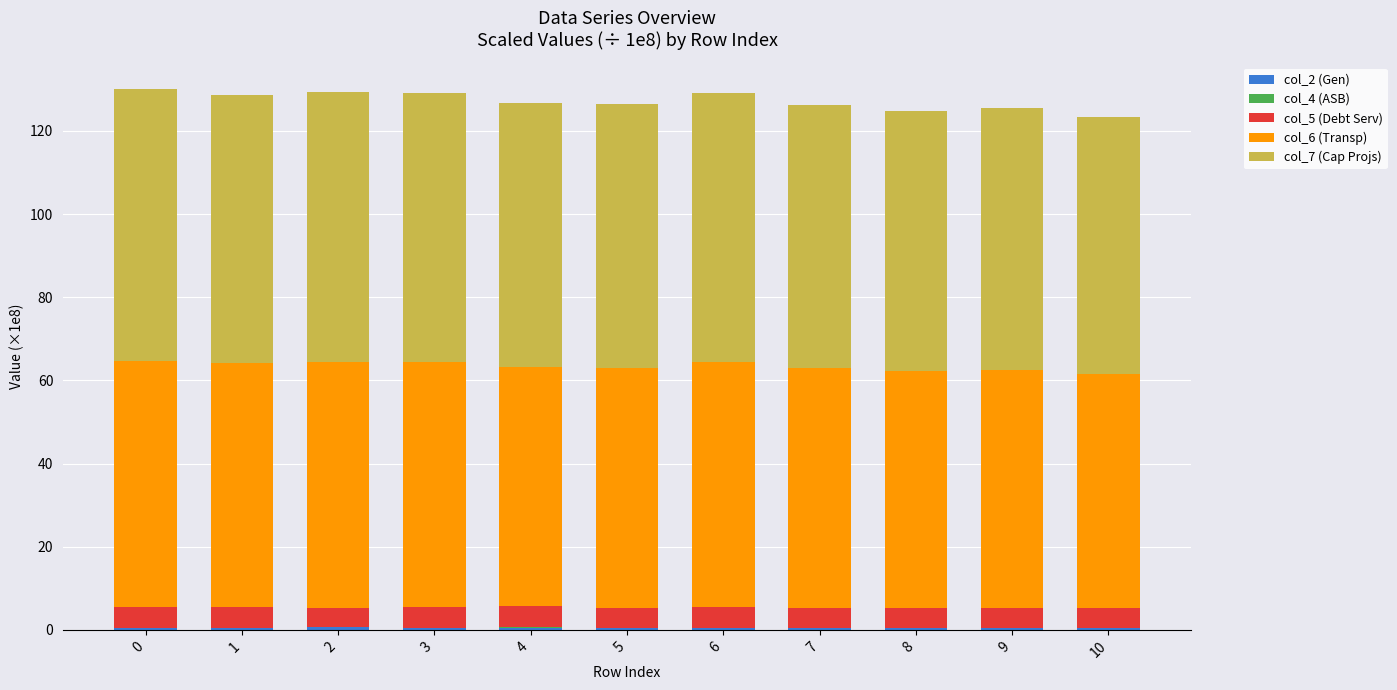

Does the chart contain stacked bars?

Yes